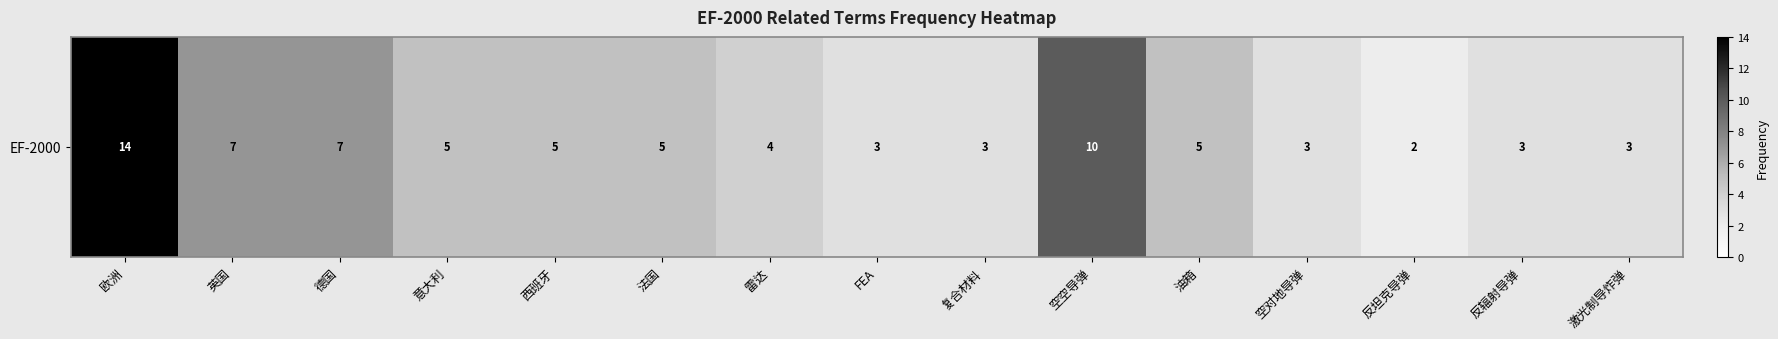

Is it true that the value at 德国 is 7?

True